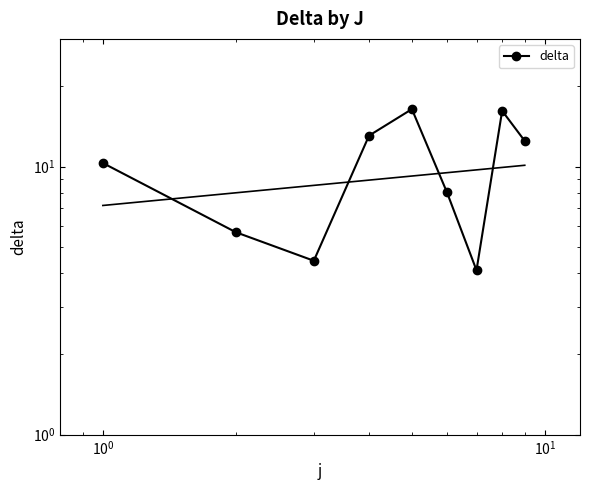

What is the difference between the maximum and minimum values?

12.3